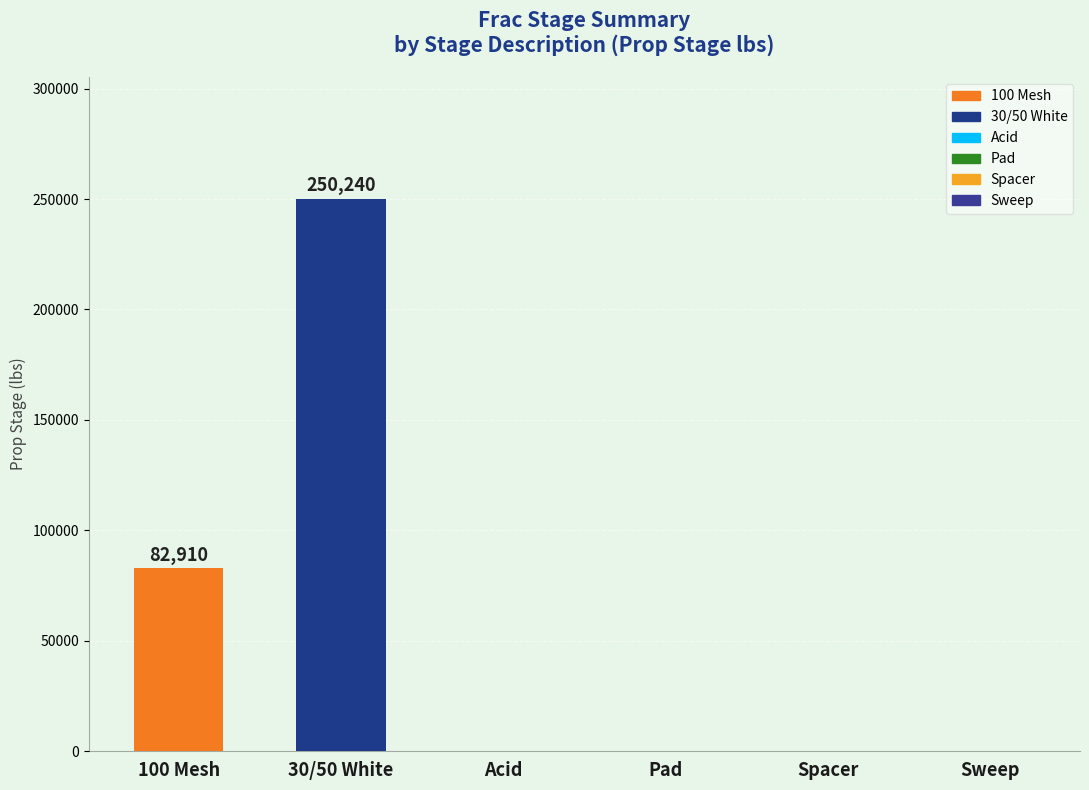

What is the change in value from 100 Mesh to Sweep?

-82910